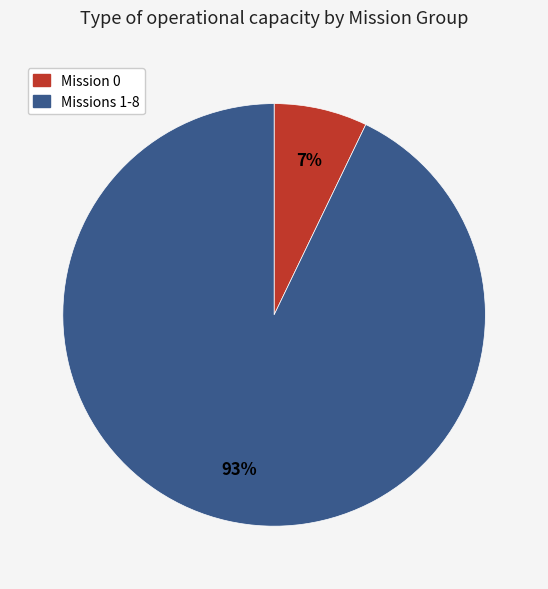

To the nearest percent, what is the average slice percentage?

50%